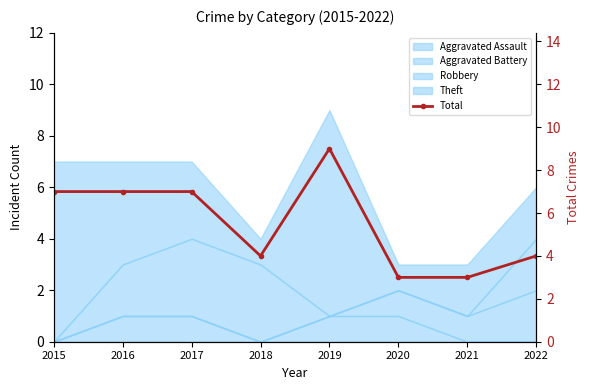

What is the change in value from 2016 to 2020?

-4